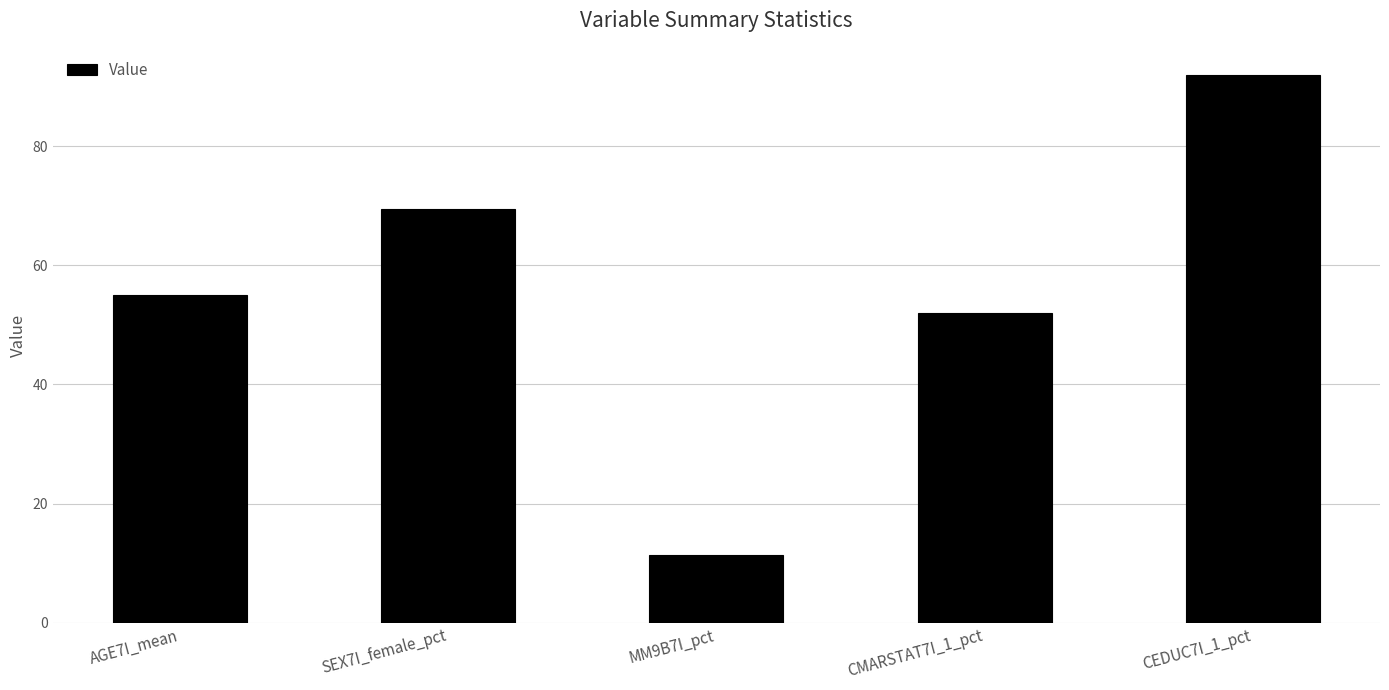

The value at AGE7I_mean is 28.3. True or false?

False